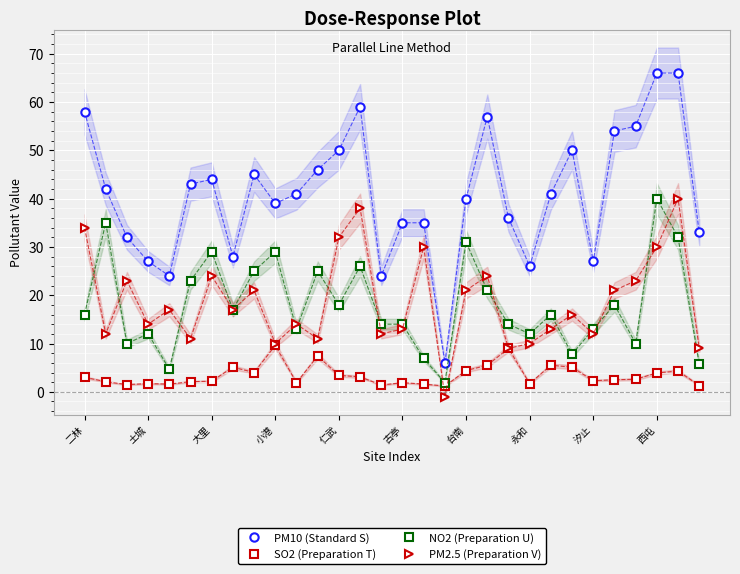

The value of PM2.5 (Preparation V) at 大里 is 13.8. True or false?

False